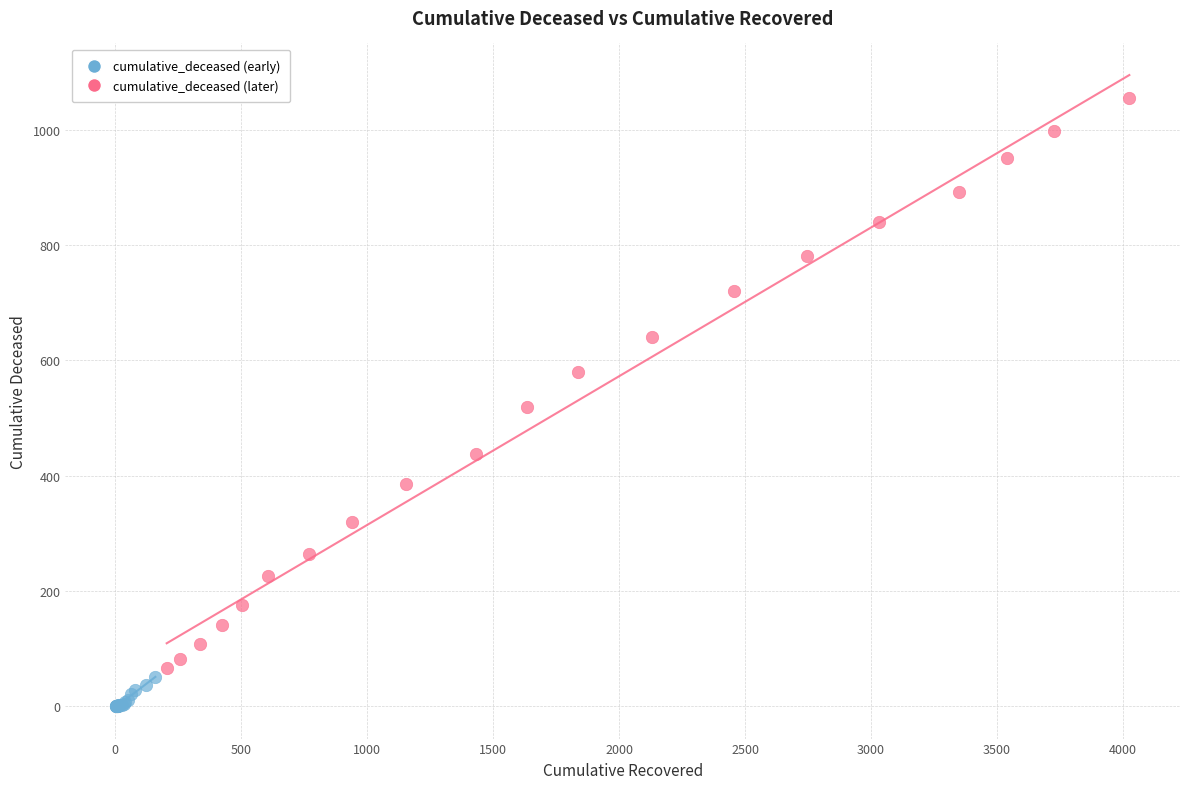

Which series has the largest Y range (max minus min)?

cumulative_deceased (later)